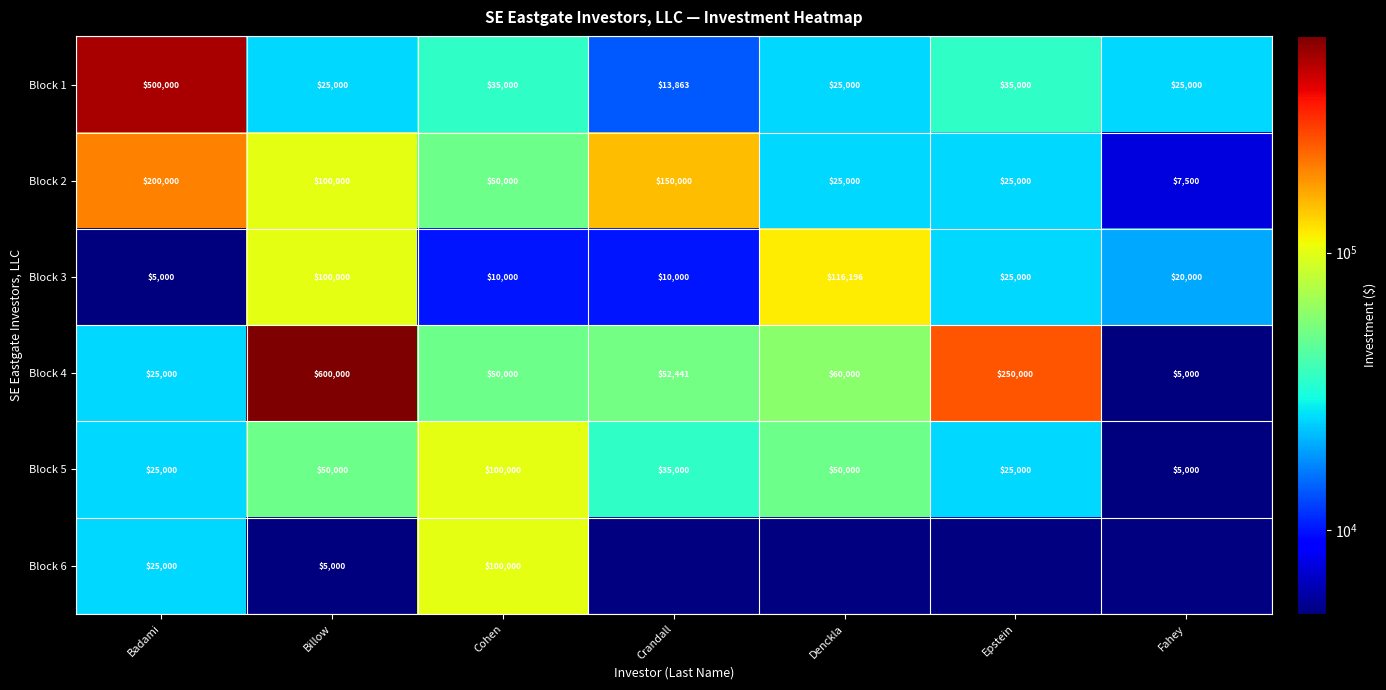

At how many categories does at least one series exceed 254397?

2